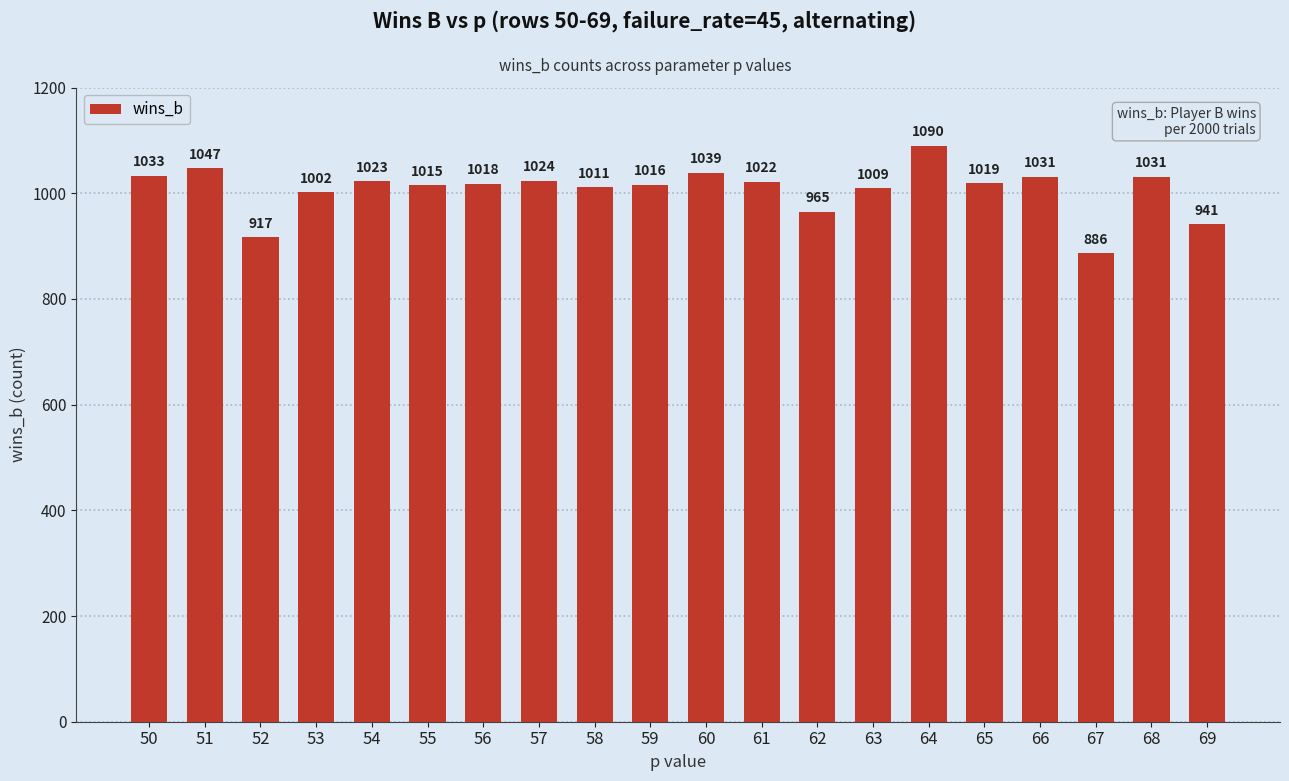

What is the average value?

1007